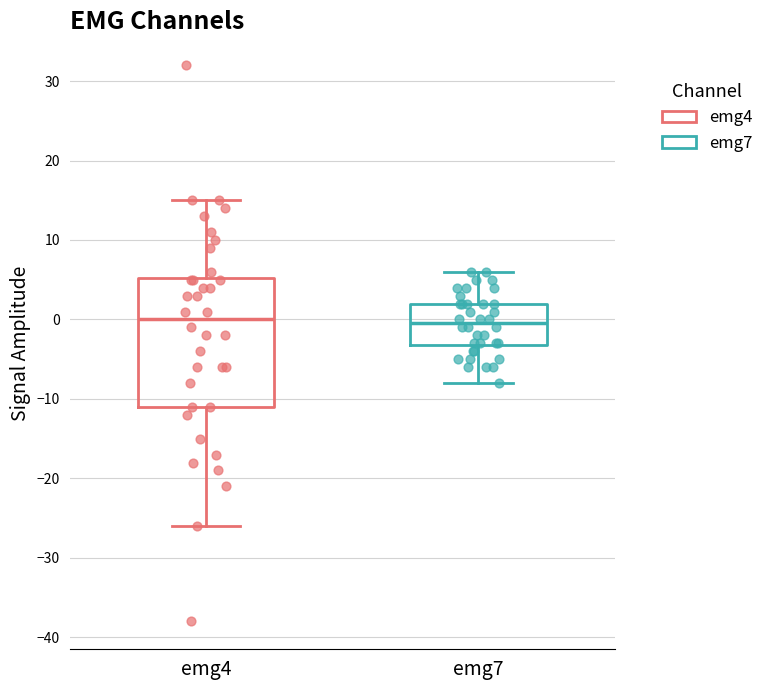

Reading left to right, transcribe this box plot: for each box, give where its median line is, the range the box spans, and where its two whiskers end, as read against the y-axis. The values are not printed on the chart, so give them approximately, as read against the axis.

emg4: median 0, box -11 to 5, whiskers -26 to 15
emg7: median 0, box -3 to 2, whiskers -8 to 6